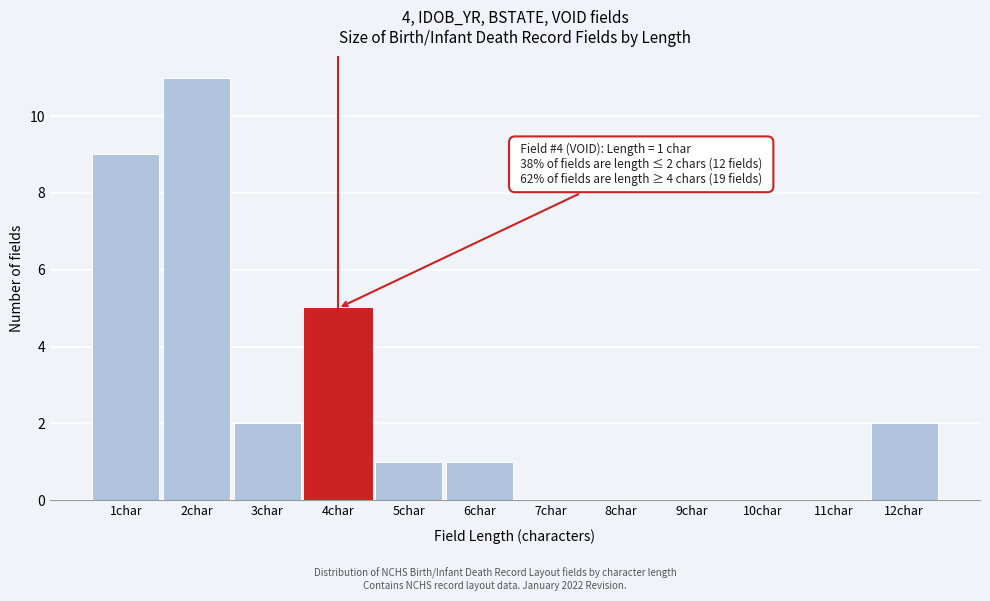

Reading right to left, extract all data points from this chart.

12char=2	11char=0	10char=0	9char=0	8char=0	7char=0	6char=1	5char=1	4char=5	3char=2	2char=11	1char=9